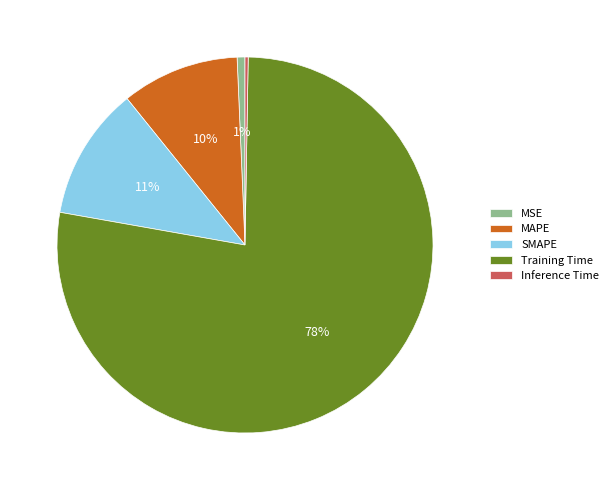

Is it true that SMAPE is 2% of the pie?

False